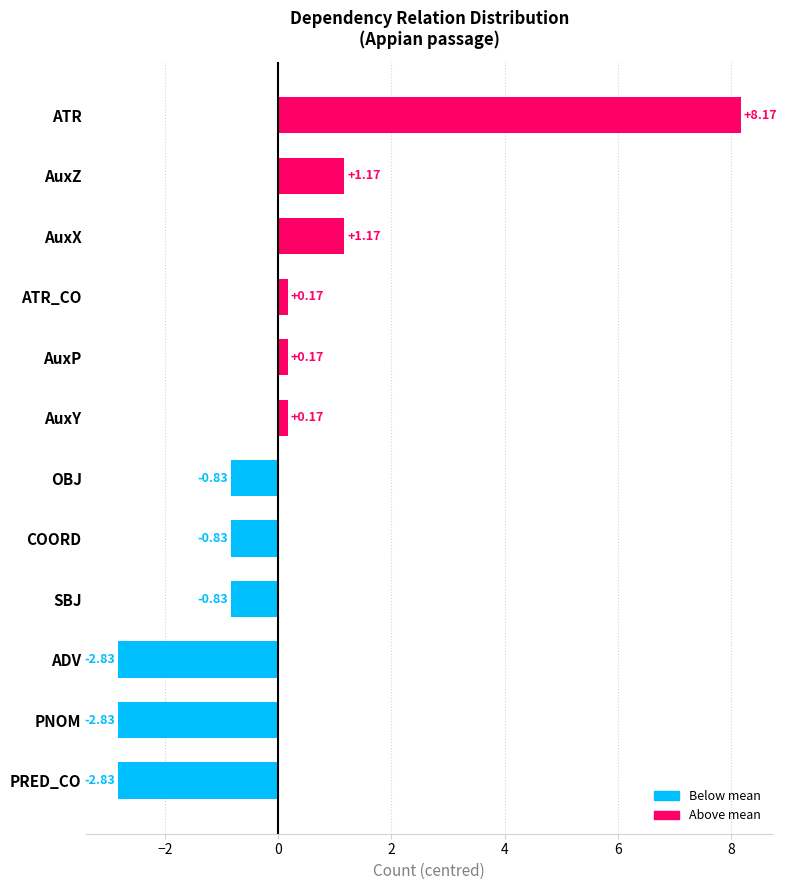

What is the change in value from ATR_CO to AuxX?

+1.0